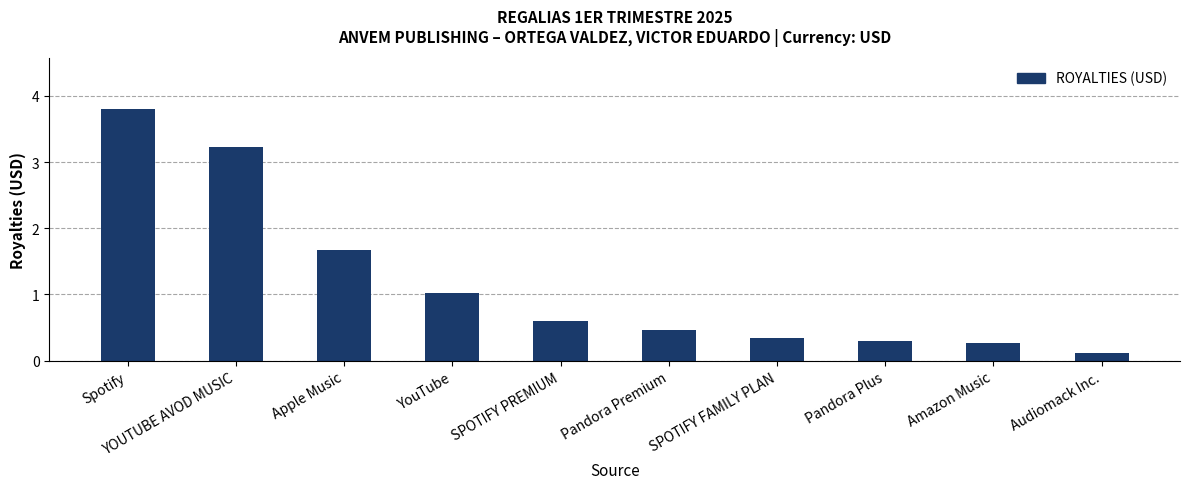

Between Spotify and YouTube, which is larger?

Spotify